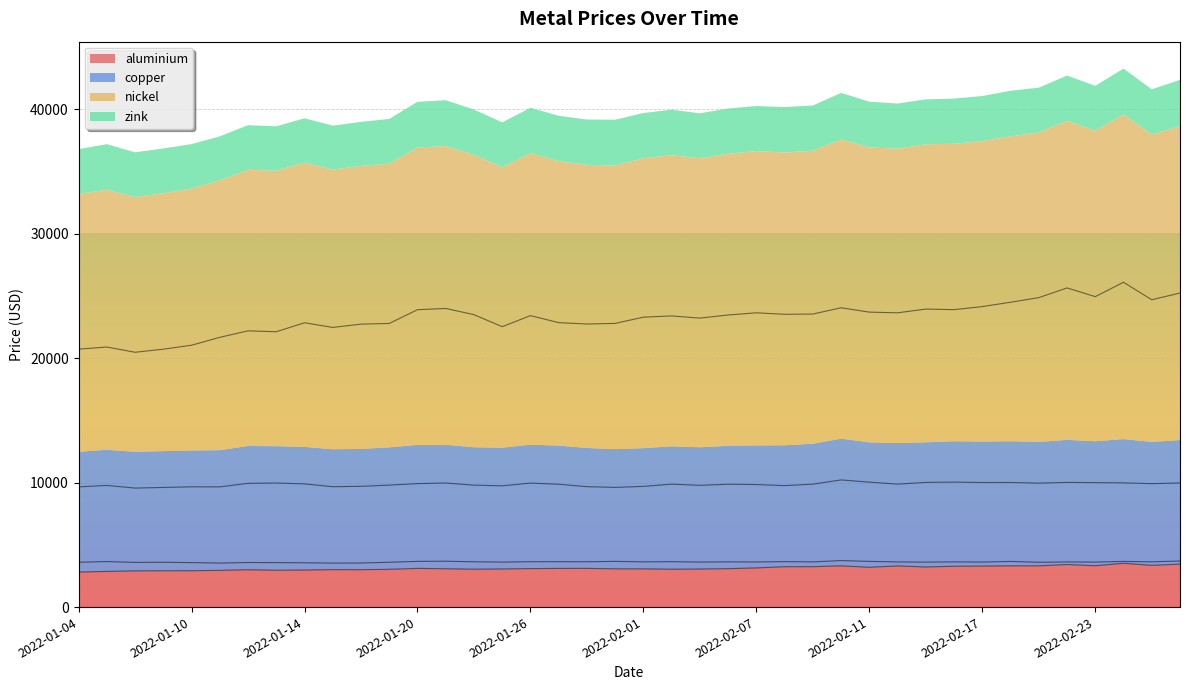

At which label is aluminium closest to 3167?

2022-02-07